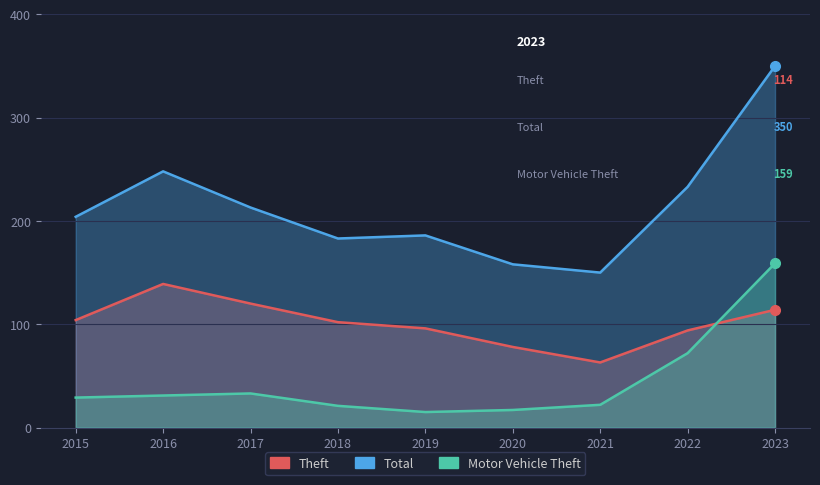

At how many categories does at least one series exceed 247?

2